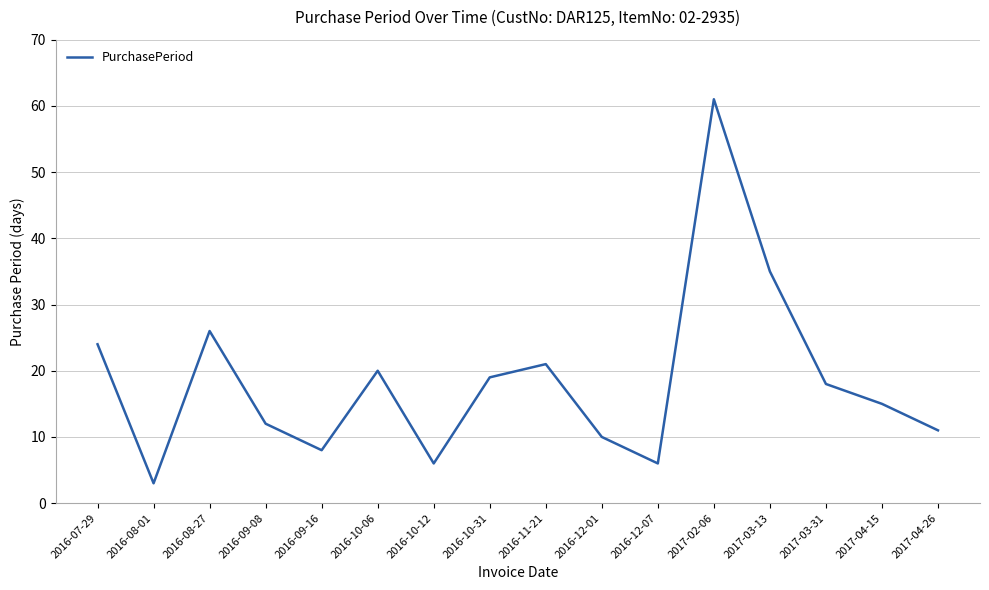

What position from the right is 2016-10-12?

10